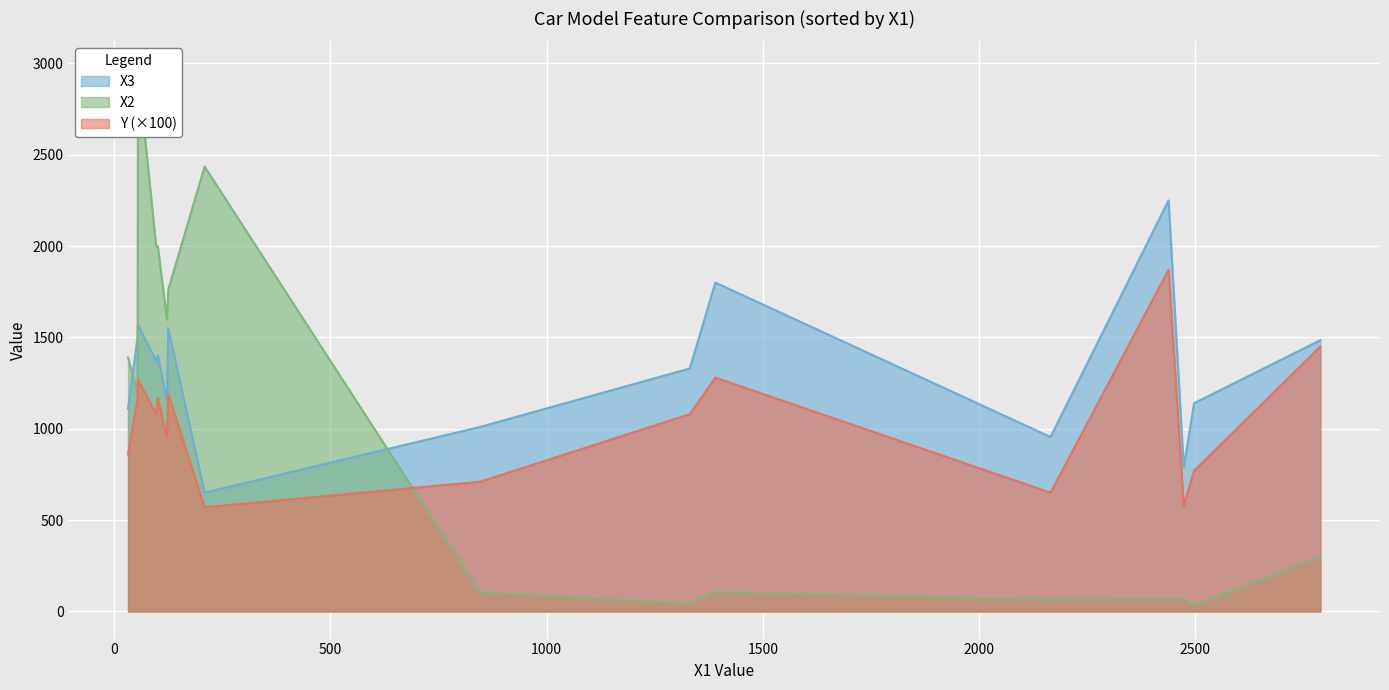

What is the highest value of the X3 series?

2250